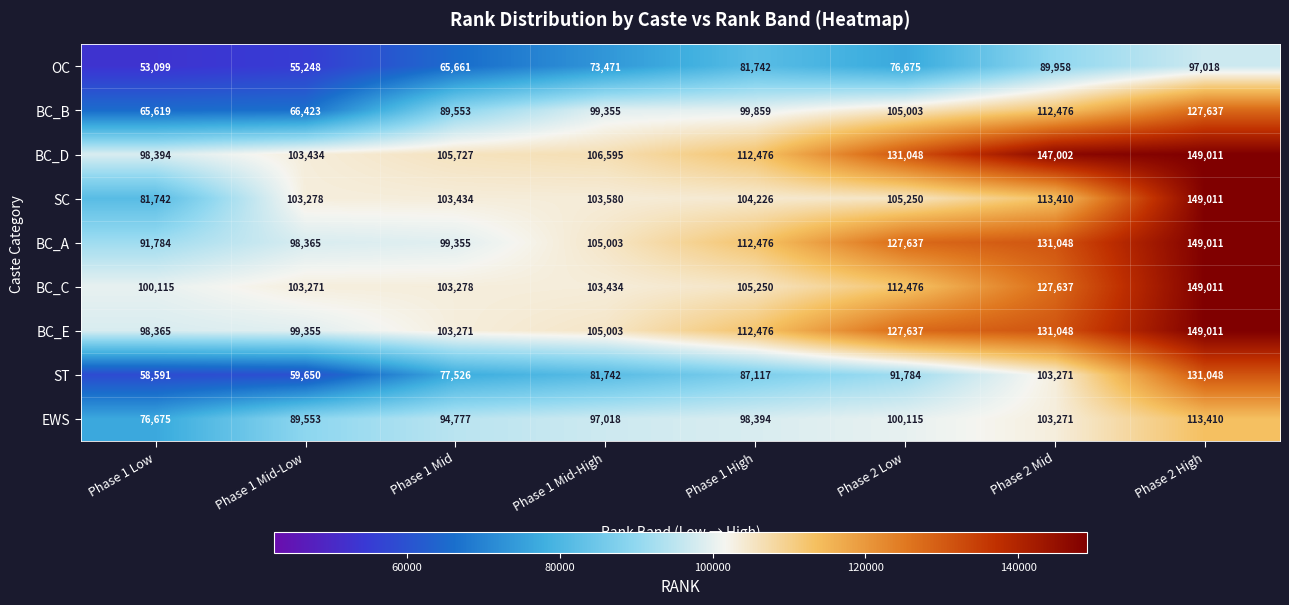

How many series are shown in this chart?

9